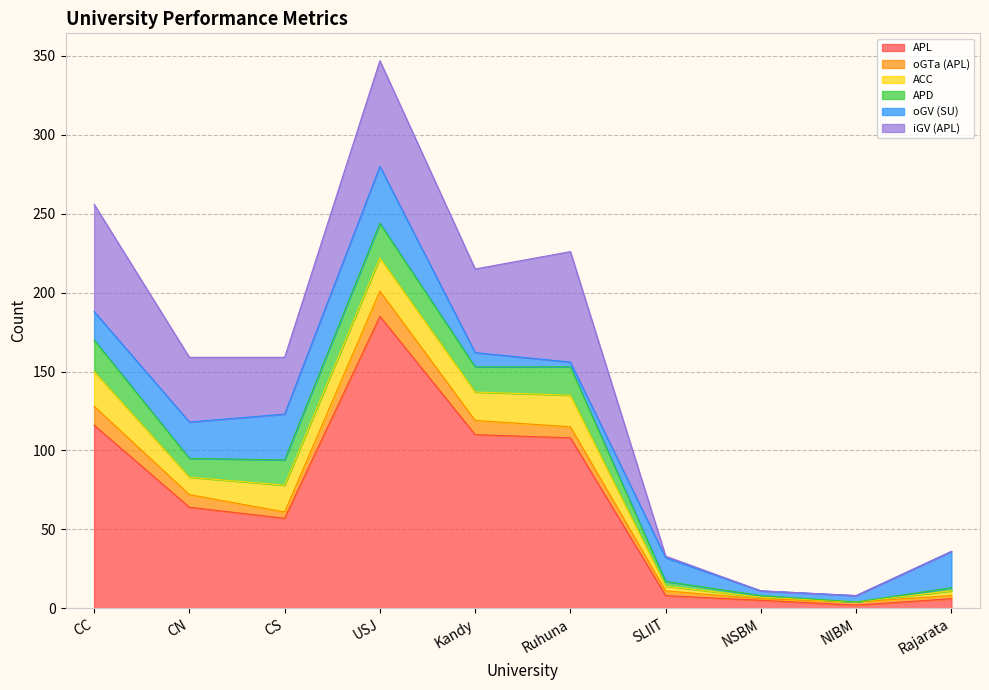

Where do APD and oGV (SU) first cross each other?

CC and CN